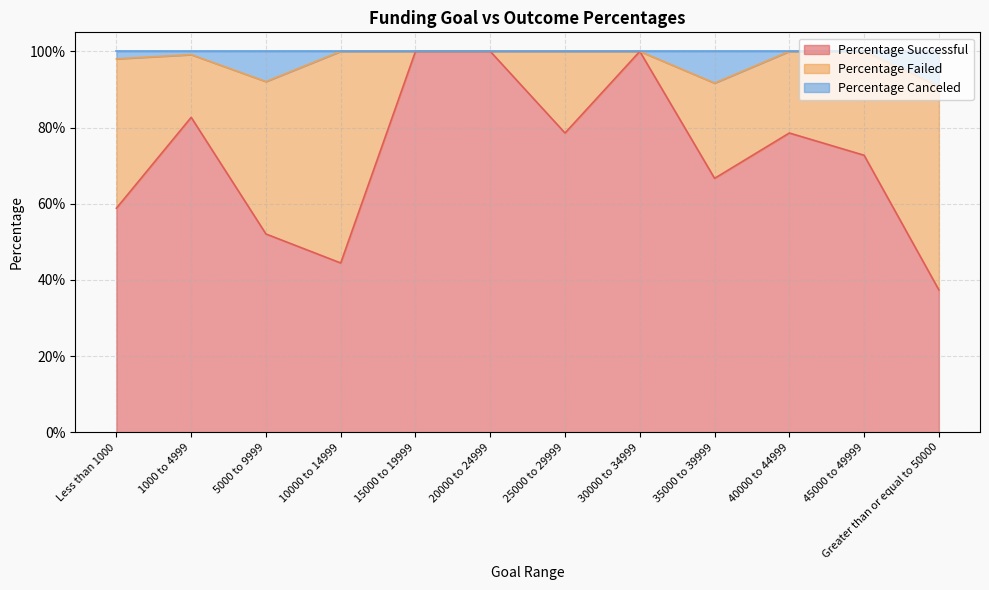

At which category does the chart reach its peak across all series?

15000 to 19999